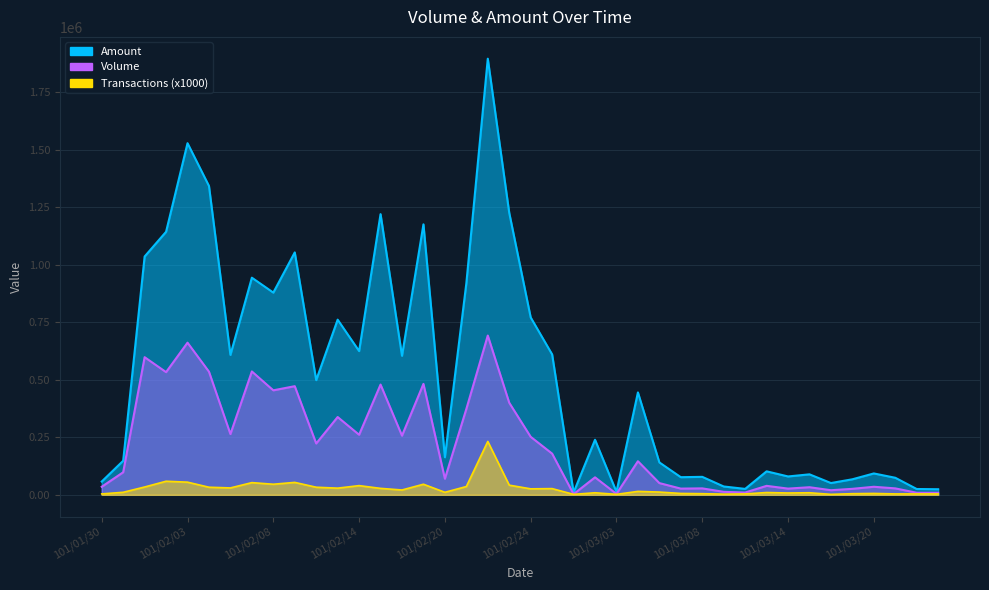

What is the label of the 24th point from the right?

101/02/20